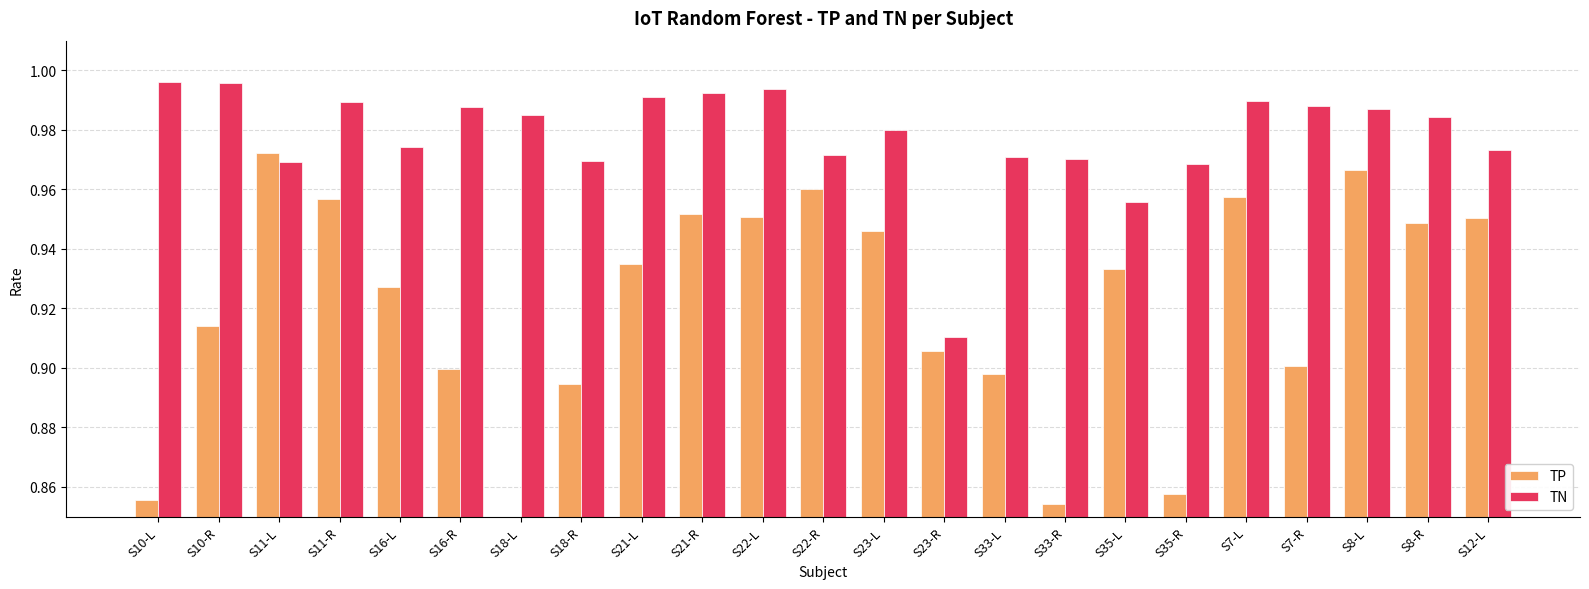

Count the TP values in the range 0 to 1.

23